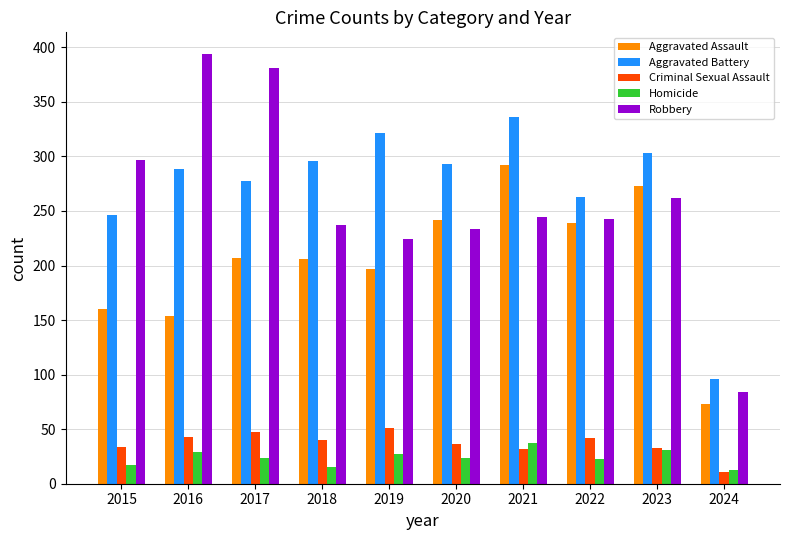

Is it true that Aggravated Assault equals 66 at 2016?

False